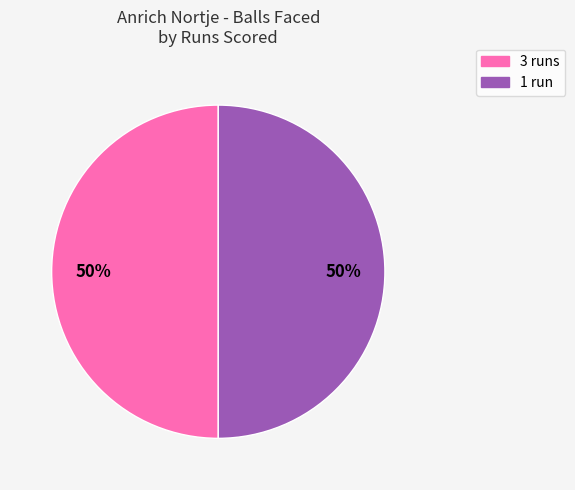

To the nearest percent, what is the average slice percentage?

50%